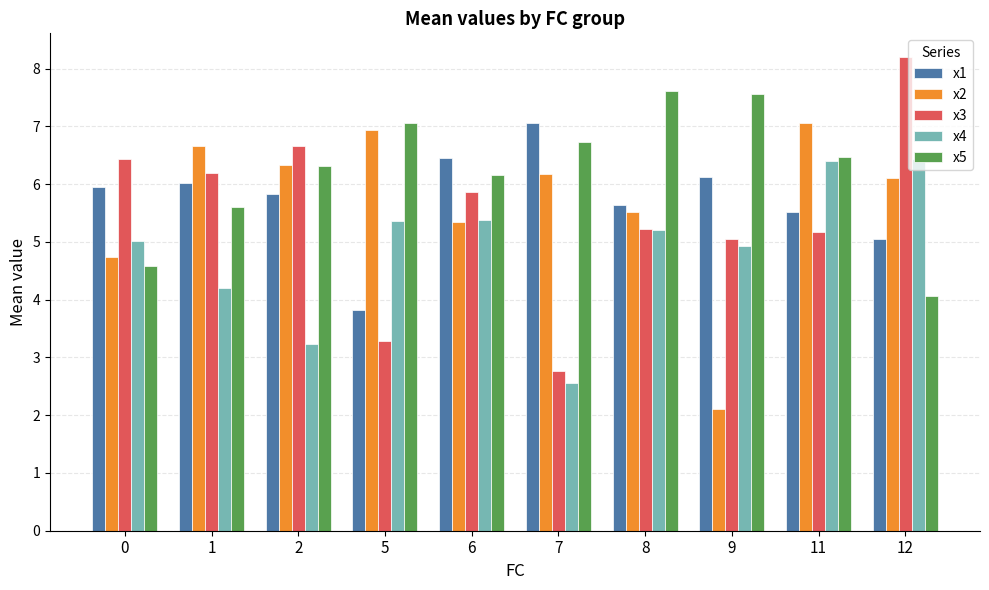

How many categories are shown in the chart?

10